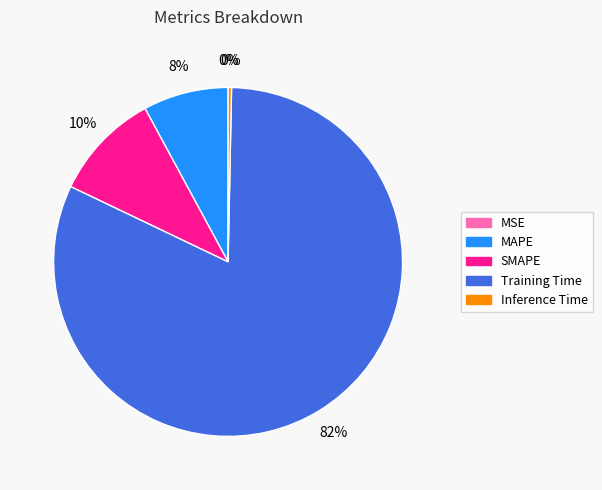

To the nearest percent, what percentage of the pie is SMAPE?

10%